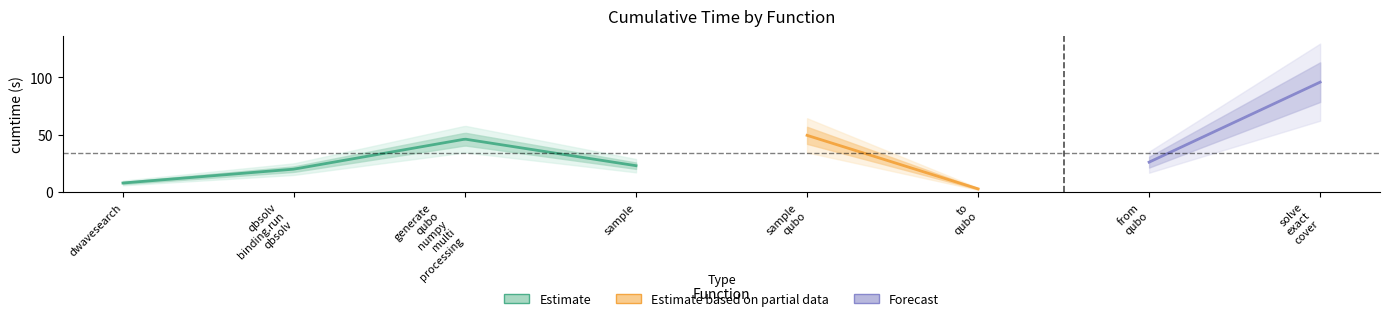

Between sample_qubo and to_qubo, which is larger?

sample_qubo